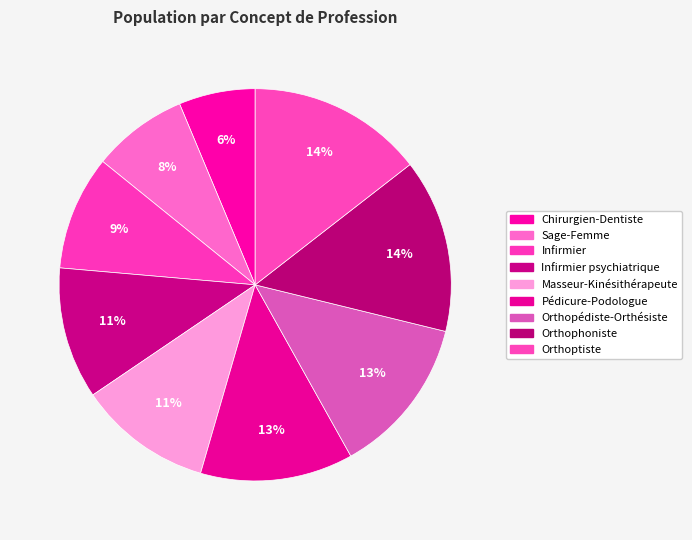

Is there a majority slice in this chart?

No